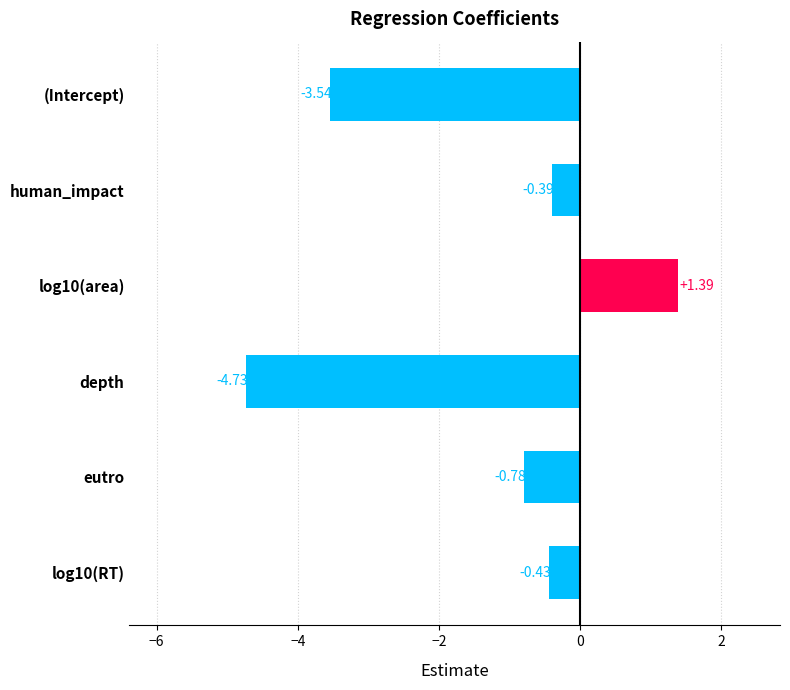

What is the label of the 4th bar from the top?

depth